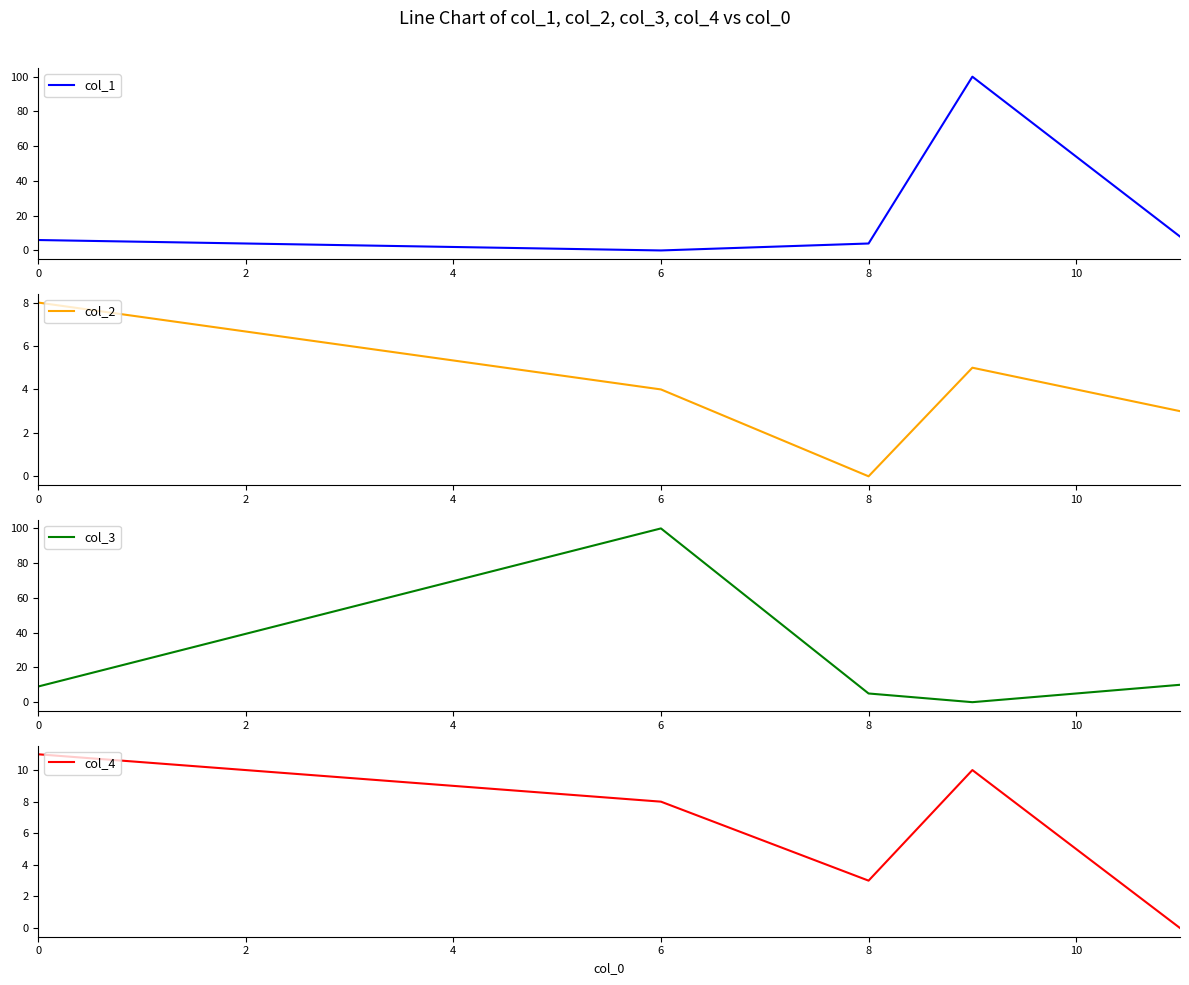

How many distinct data groups are displayed?

4